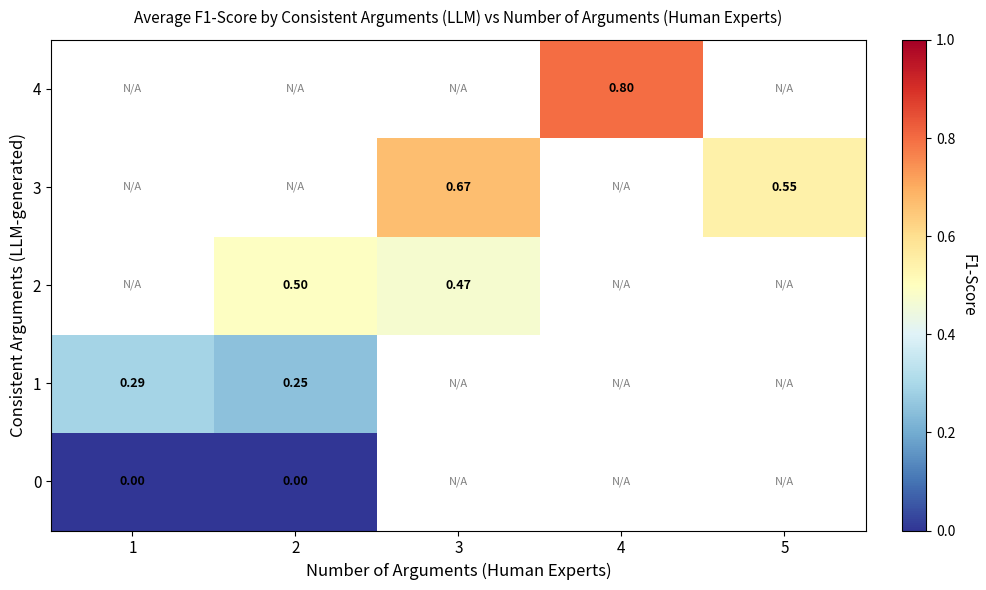

Count the number of categories in the chart.

5